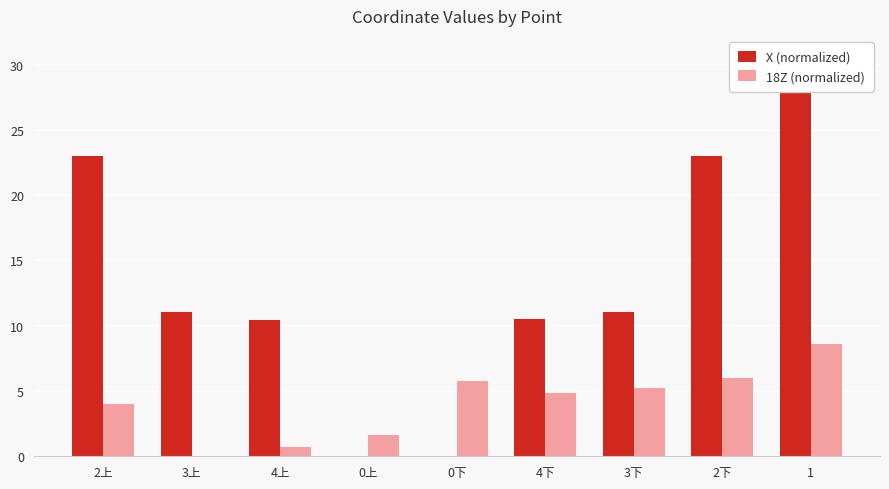

How many series are shown in this chart?

2